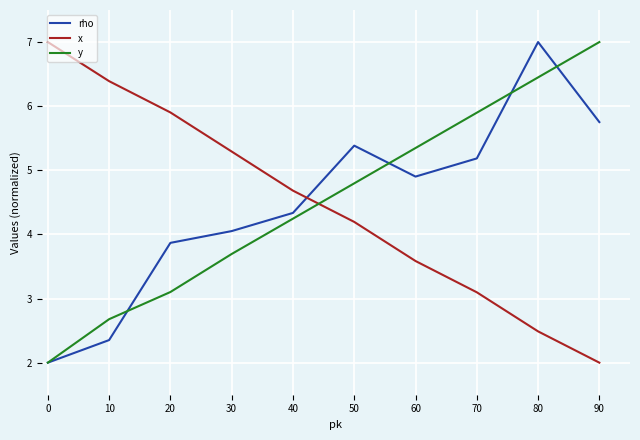

How many times do x and rho cross each other?

1